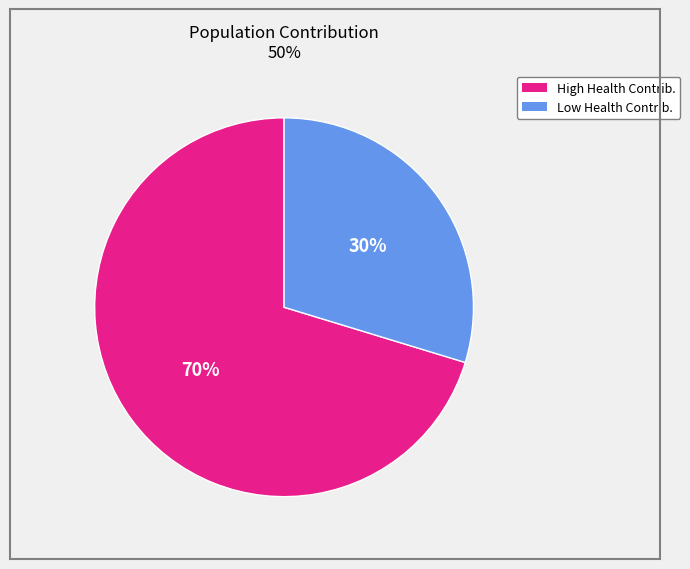

To the nearest percent, what is the average slice percentage?

50%